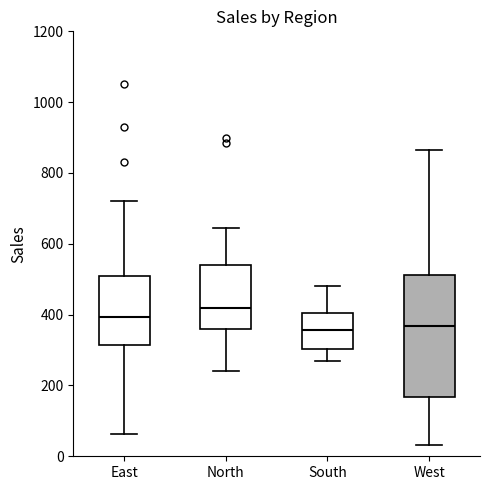

Comparing the boxes themselves (not the whiskers), which one is the tallest?

West